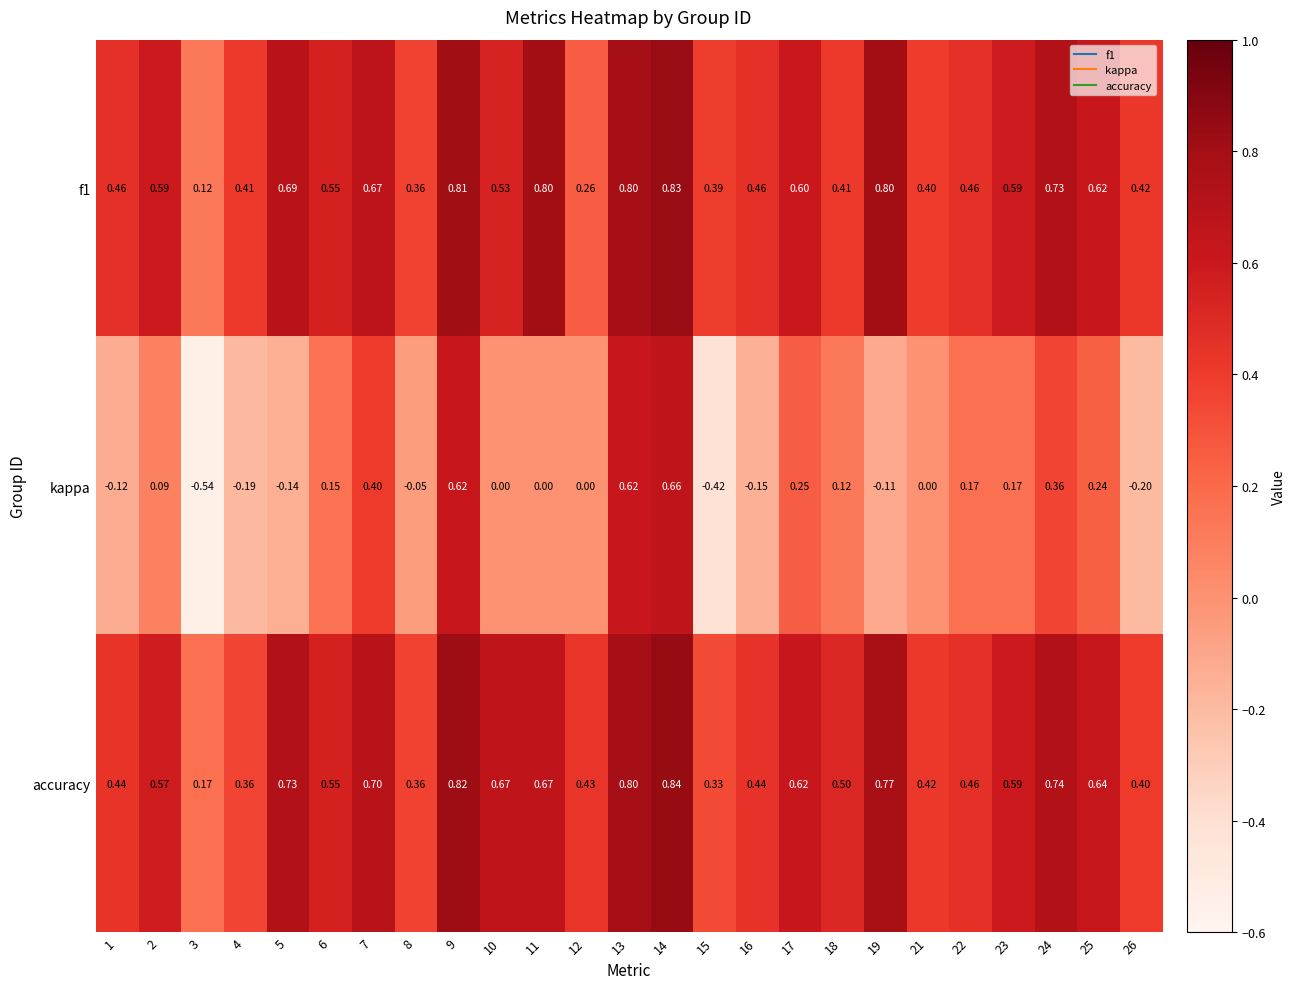

What is the total value across all series at 24?

1.8